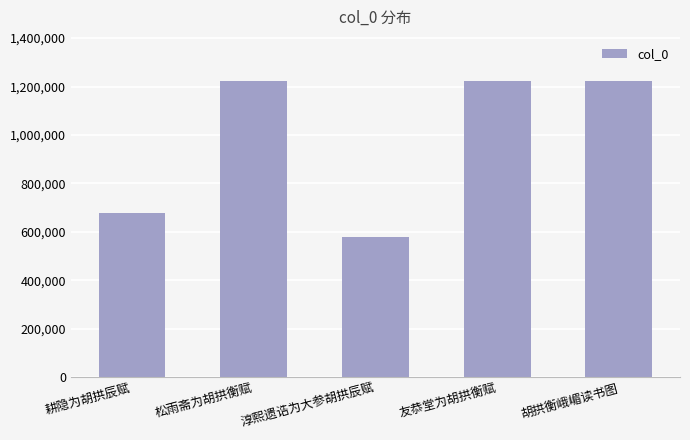

What is the greatest value displayed?

1221705